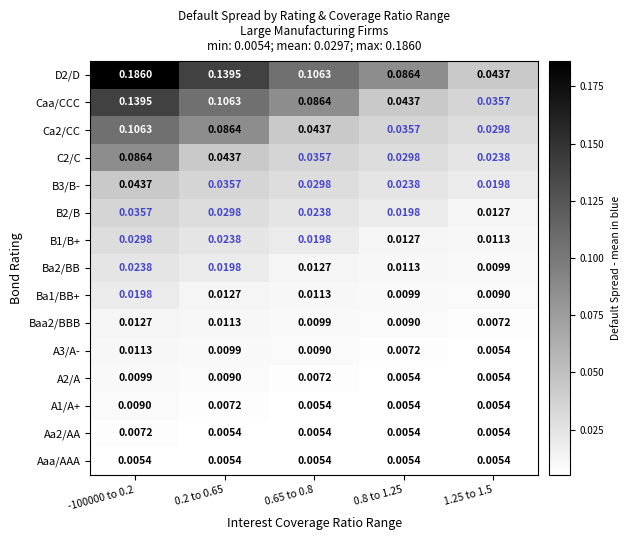

Is the value of D2/D at 1.25 to 1.5 greater than the value of A2/A at 0.2 to 0.65?

Yes